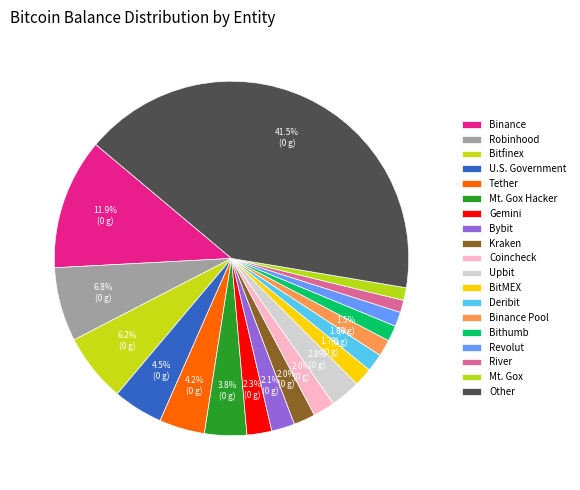

What percentage is the Deribit slice, to the nearest percent?

2%